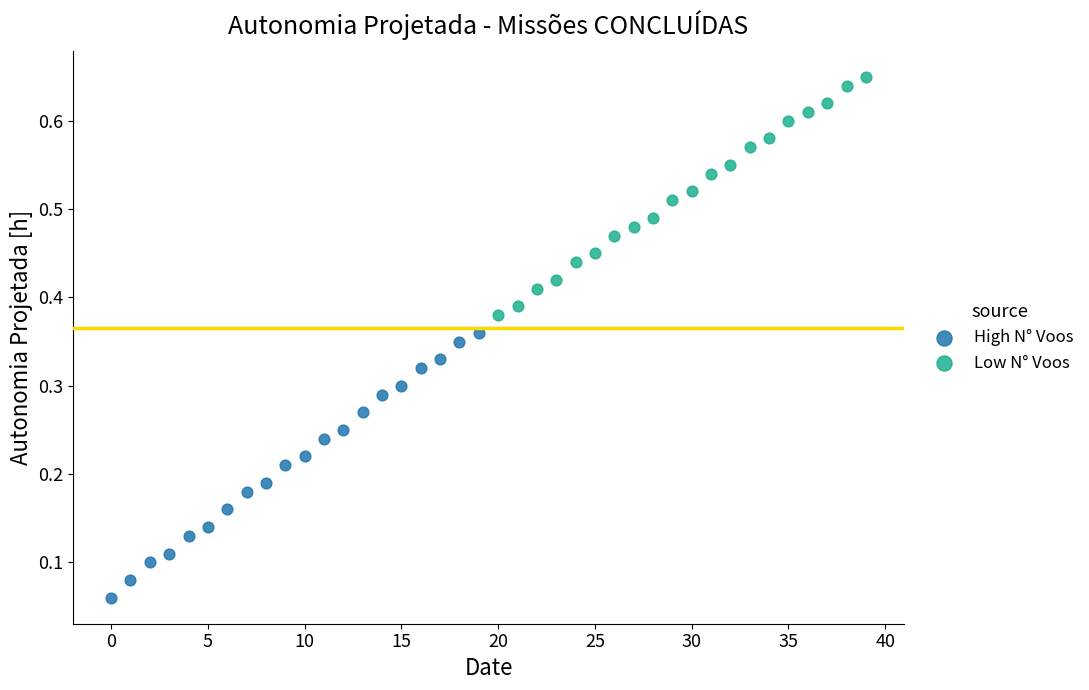

Which series contains the highest Y value?

Low N° Voos